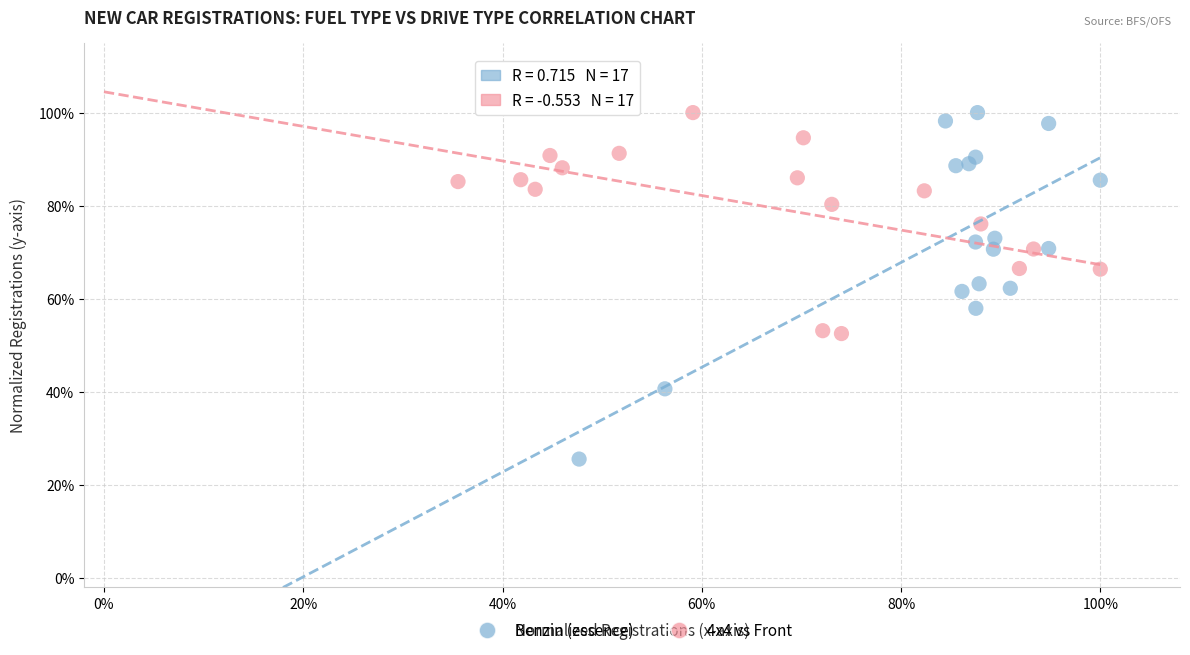

What are all the series names shown in the legend?

Benzin (essence), 4x4 vs Front